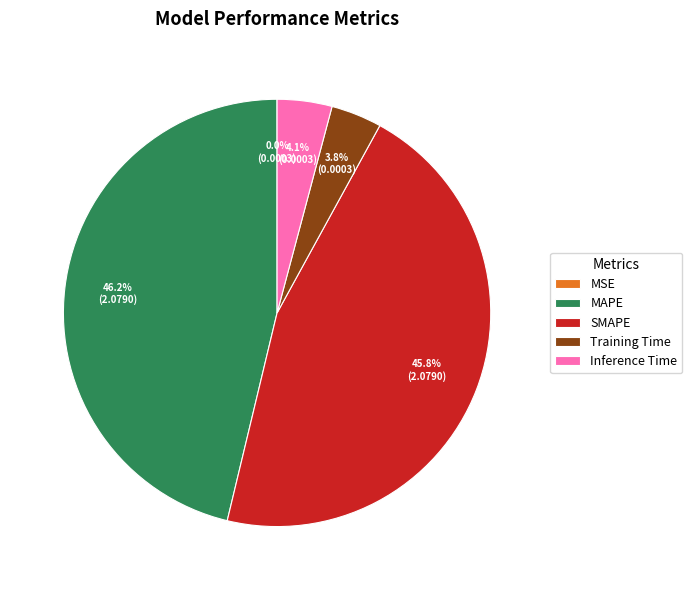

How much of the chart is everything except SMAPE?

54.2%